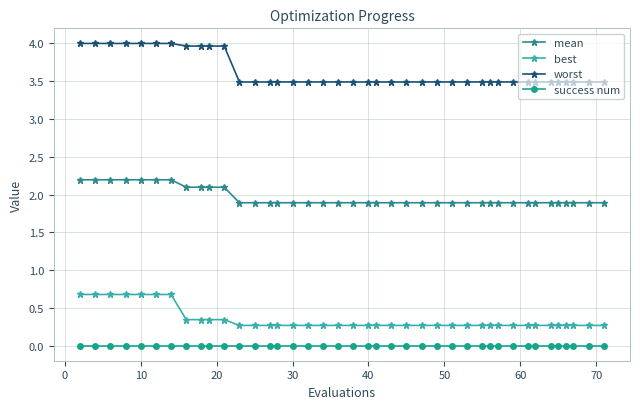

How many series are shown in this chart?

4